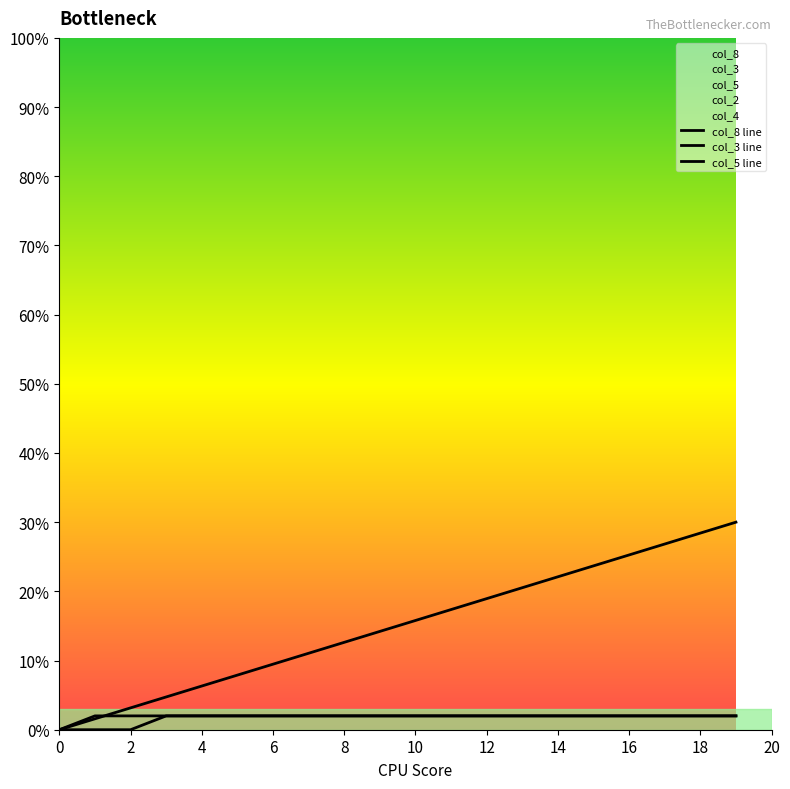

At which category is the sum across all series the highest?

19